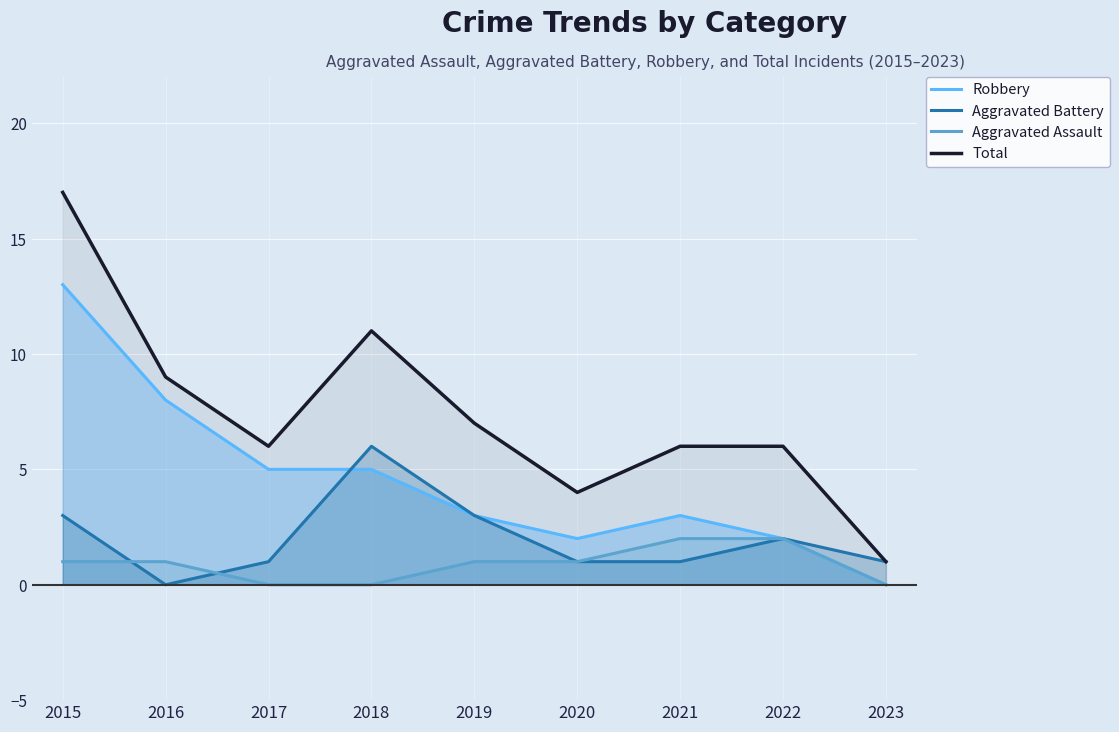

Which series has the largest range (max minus min)?

Total